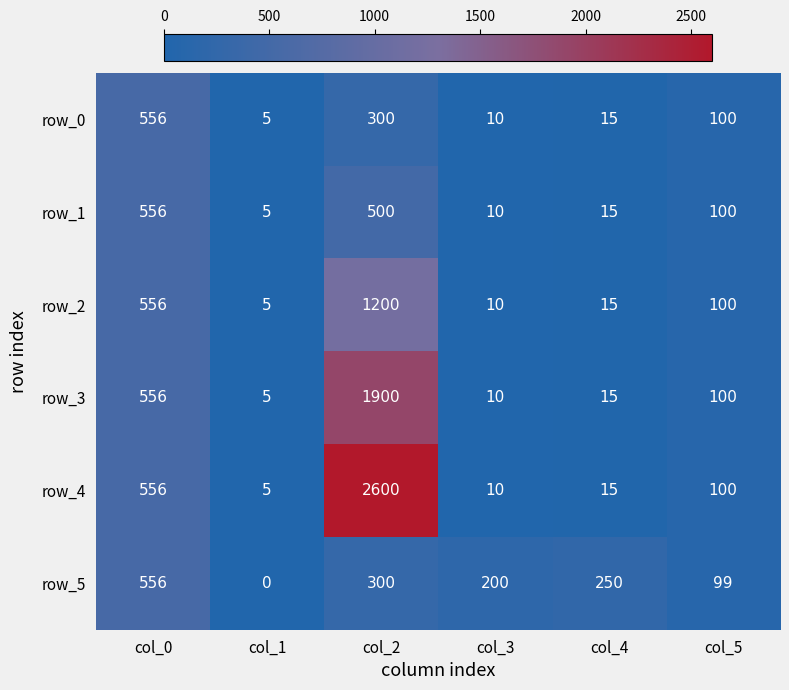

Count the number of data series in this chart.

6